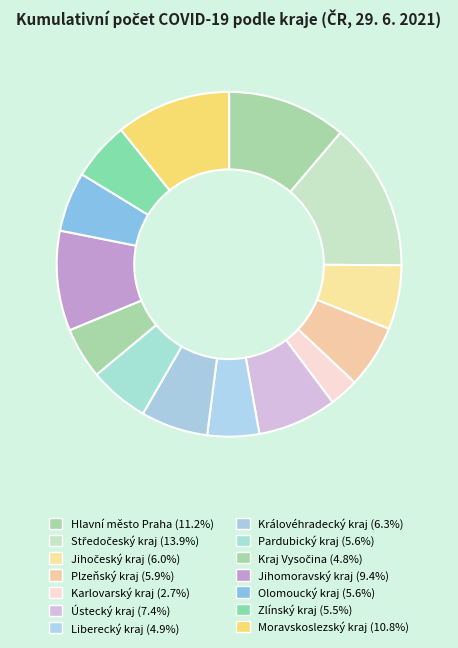

Combined, do Zlínský kraj and Karlovarský kraj account for over 50%?

No